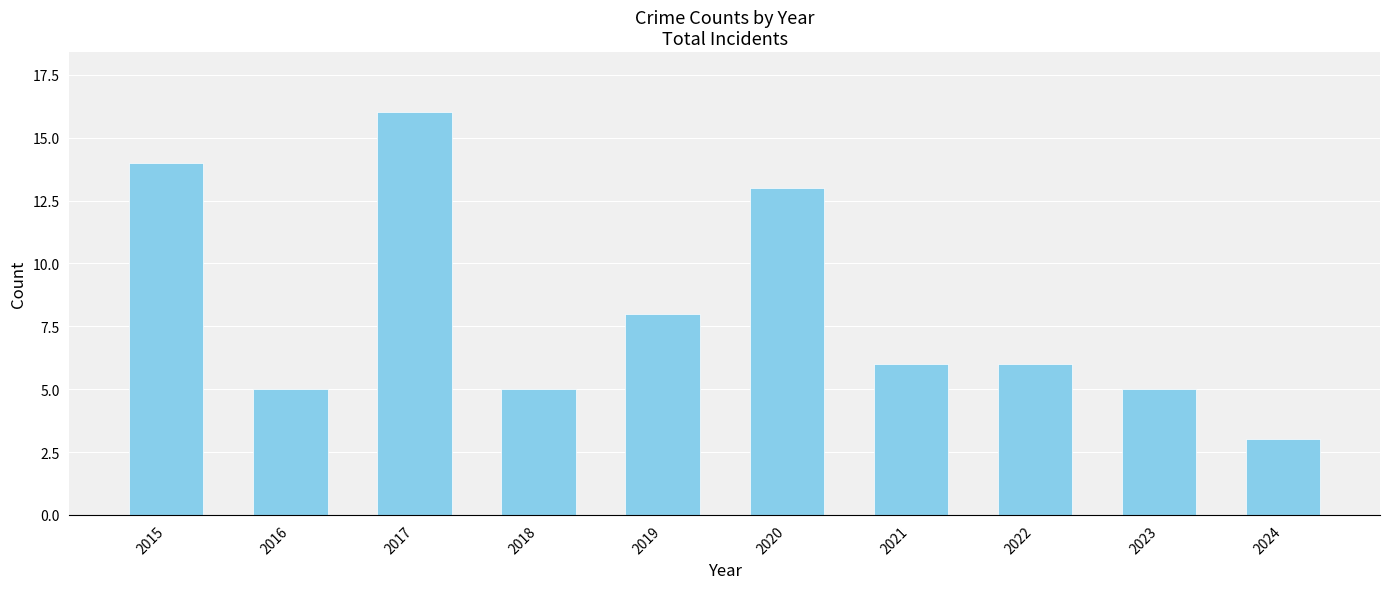

What is the value of the 7th bar from the left?

6